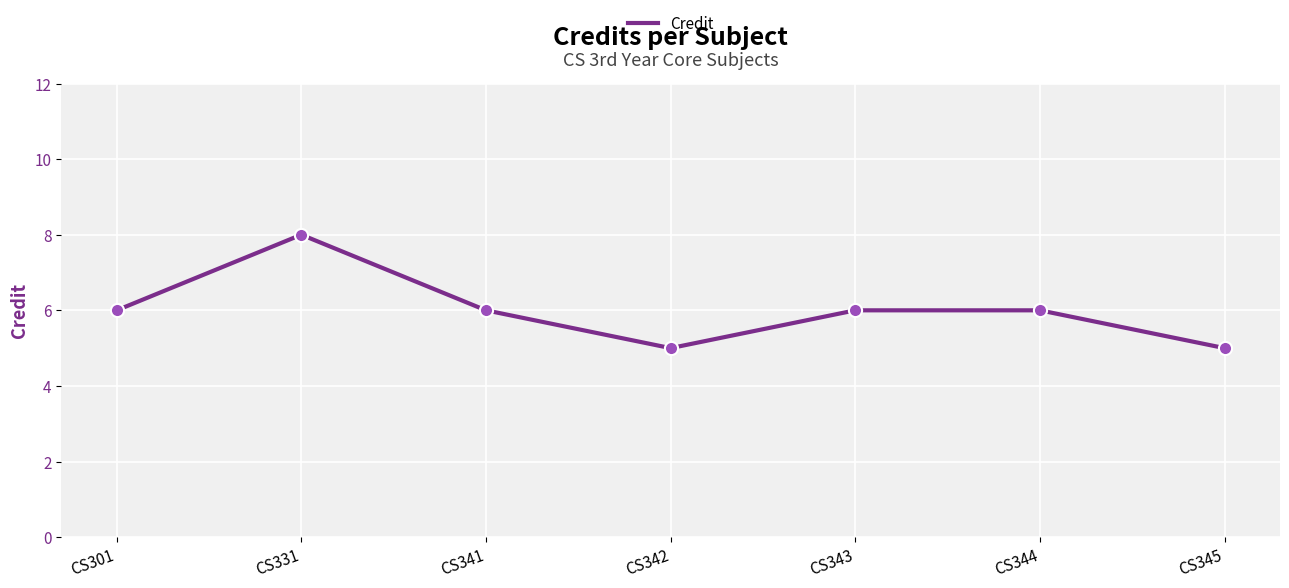

What is the change in value from CS341 to CS345?

-1